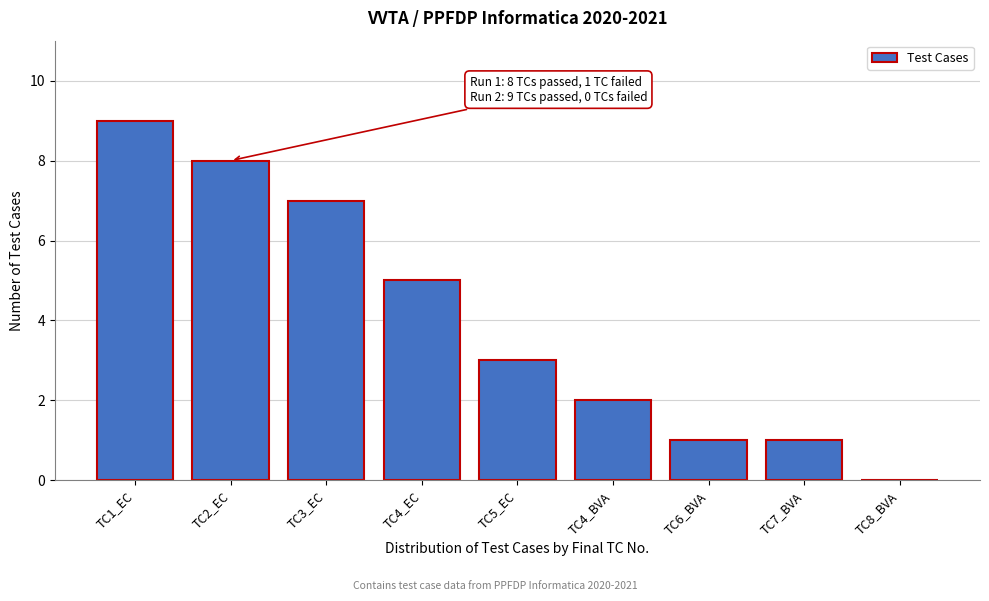

Reading left to right, transcribe all the data shown in this chart.

TC1_EC=9	TC2_EC=8	TC3_EC=7	TC4_EC=5	TC5_EC=3	TC4_BVA=2	TC6_BVA=1	TC7_BVA=1	TC8_BVA=0